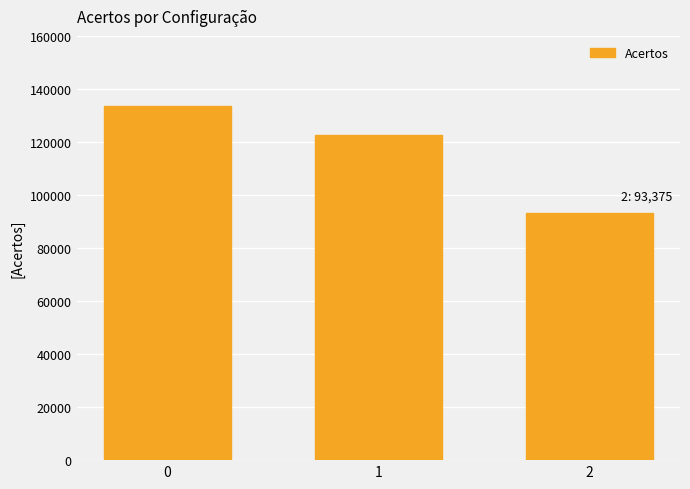

Does the chart contain stacked bars?

No